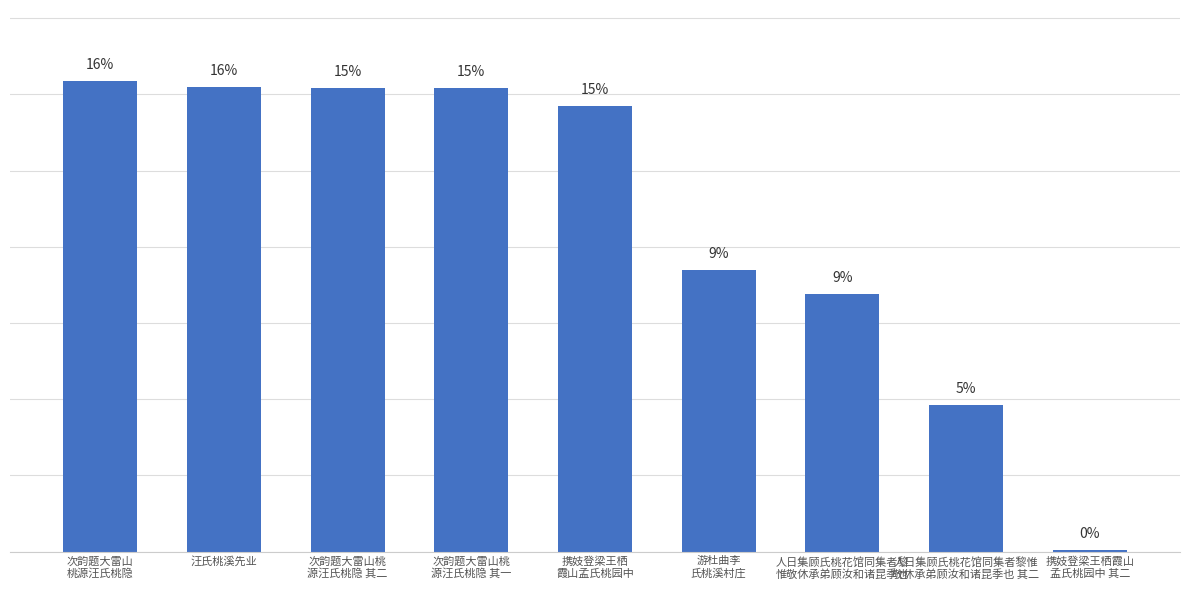

Does the chart contain any negative values?

No